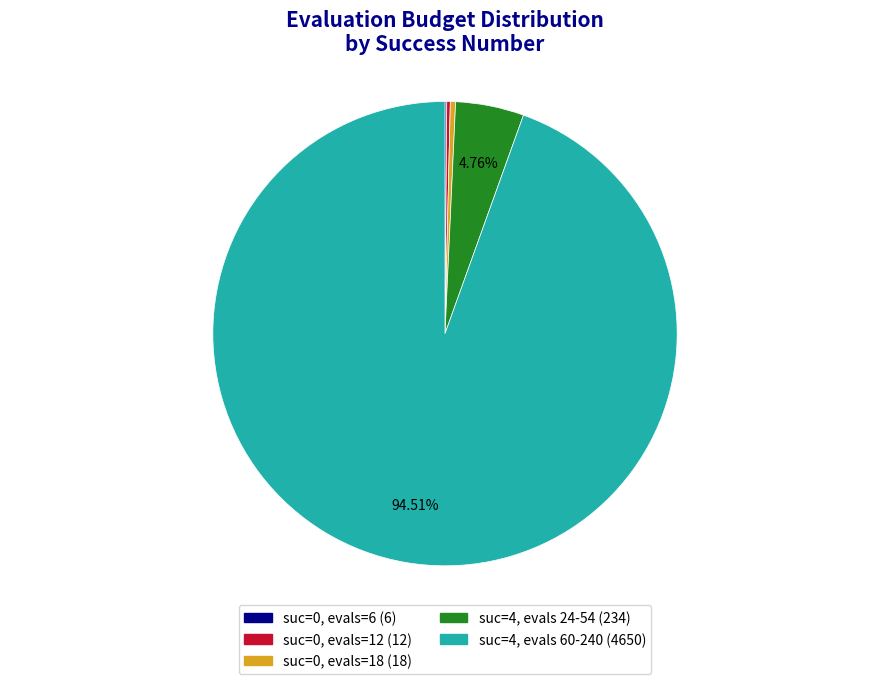

Is there a majority slice in this chart?

Yes